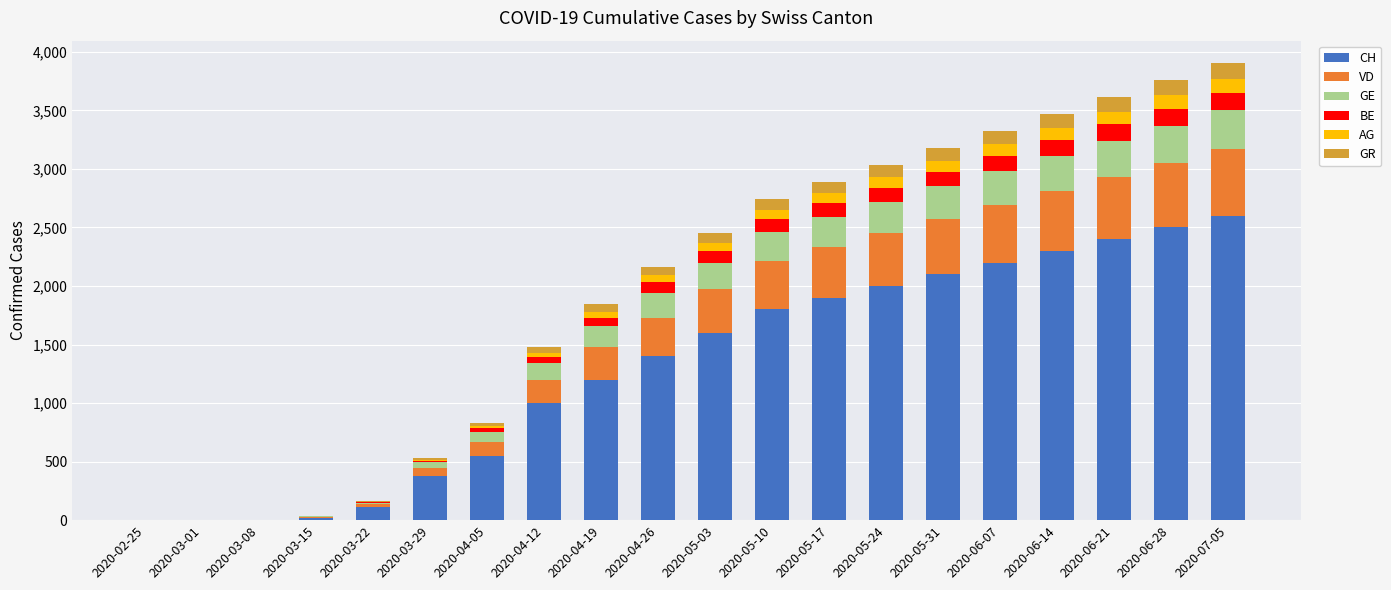

What is the highest value of the CH series?

2600